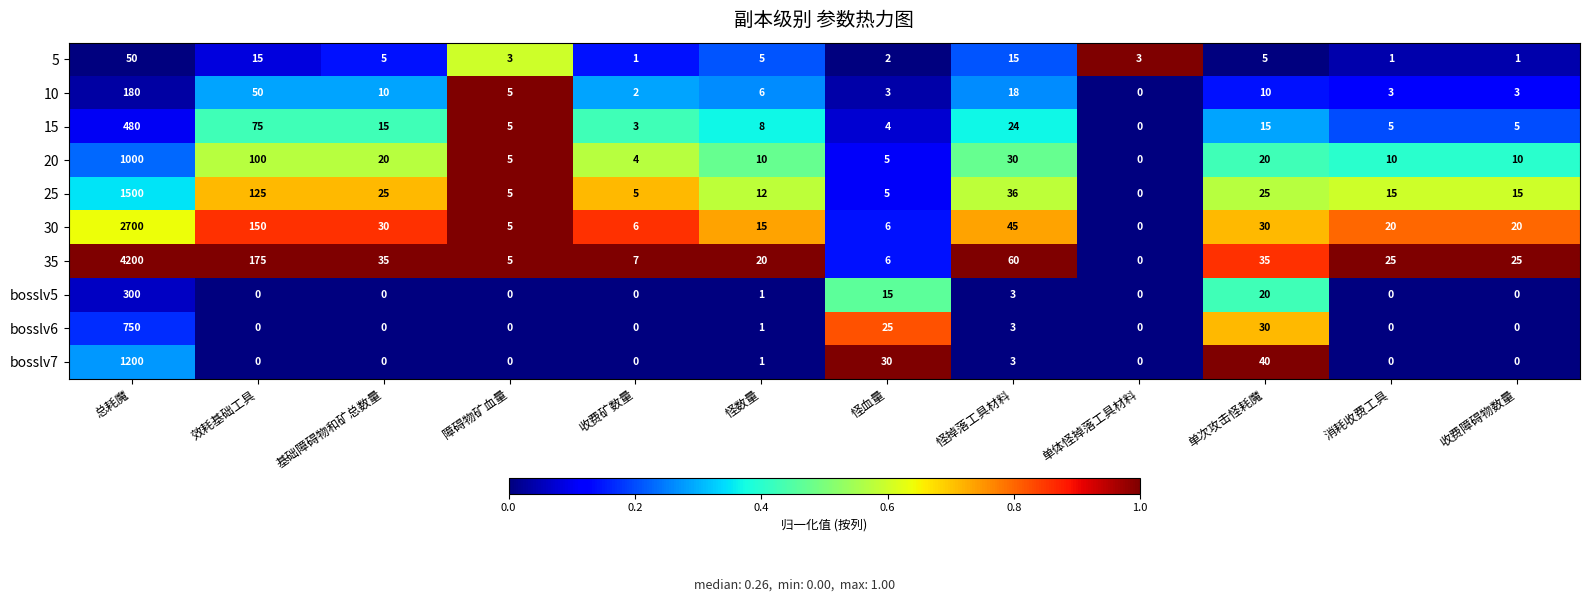

At which category is the sum across all series the highest?

总耗魔